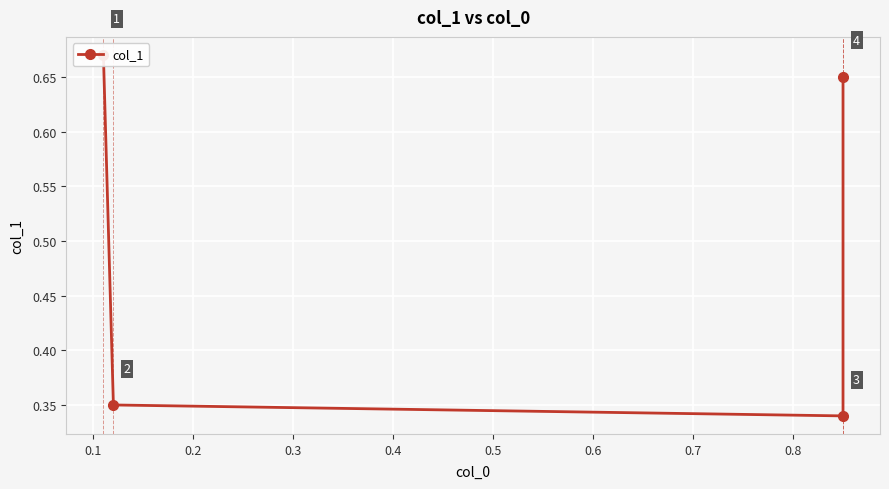

Count the number of data series in this chart.

1